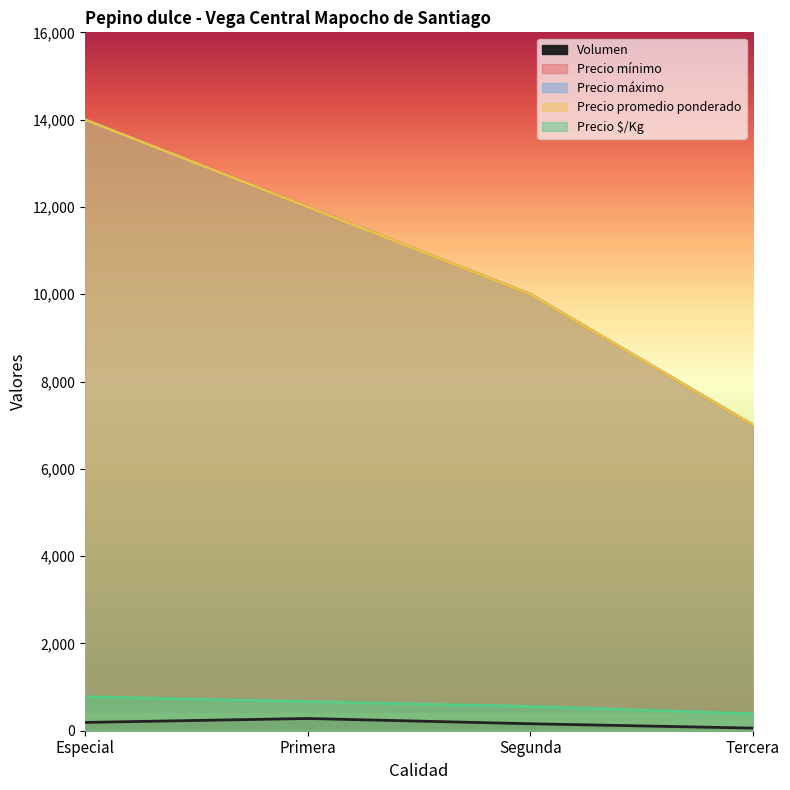

Is the value of Precio promedio ponderado at Tercera greater than the value of Precio máximo at Primera?

No